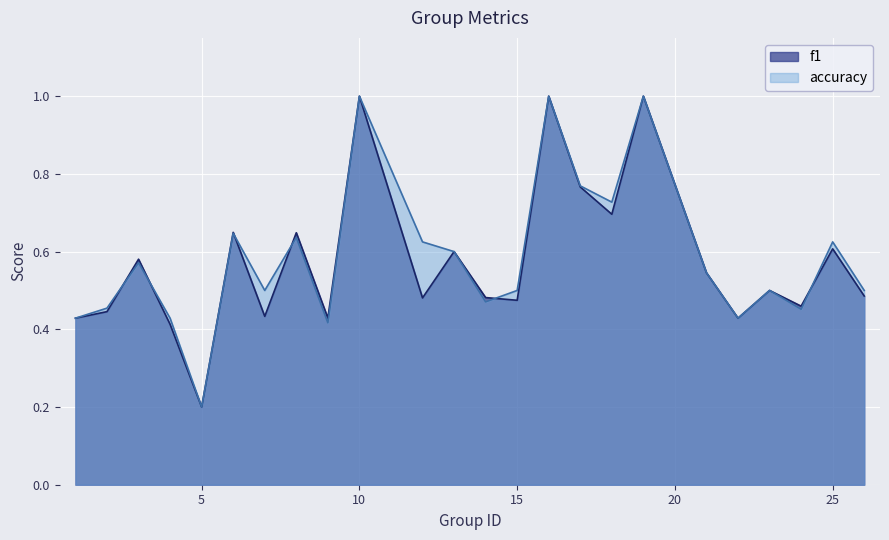

True or false: accuracy has a value of 0.9 at 26.

False